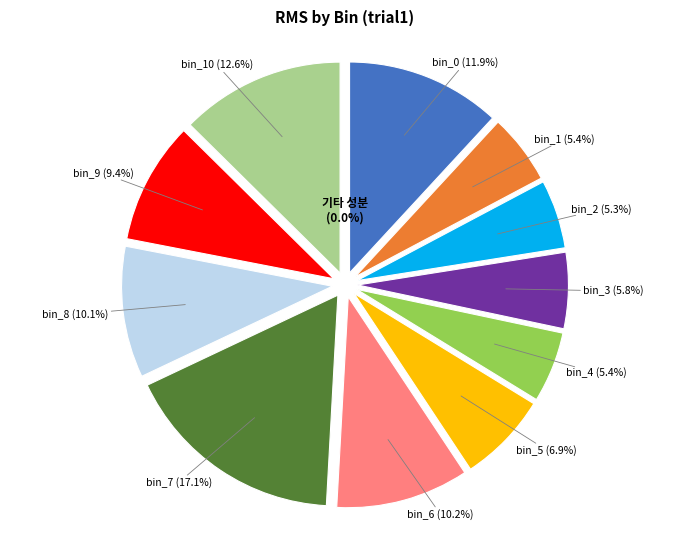

Which category has the biggest portion of the pie?

bin_7